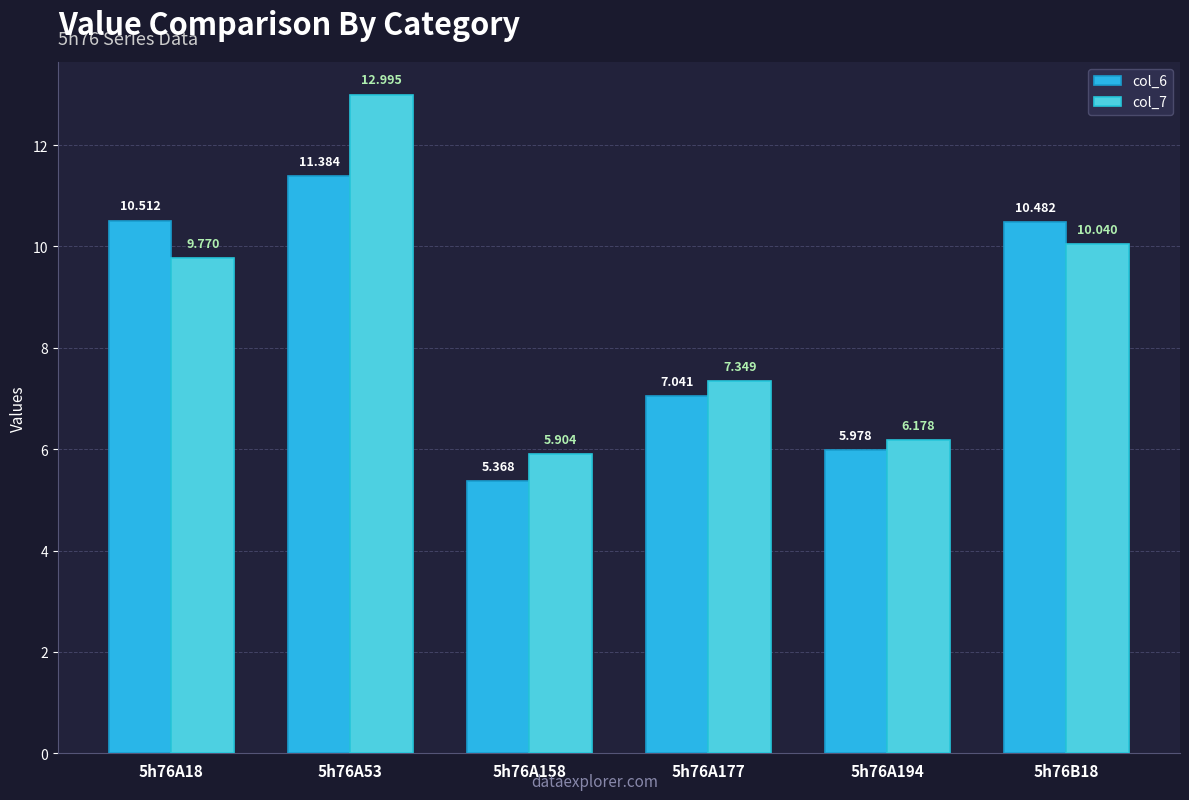

At which label does col_7 first exceed 9?

5h76A18